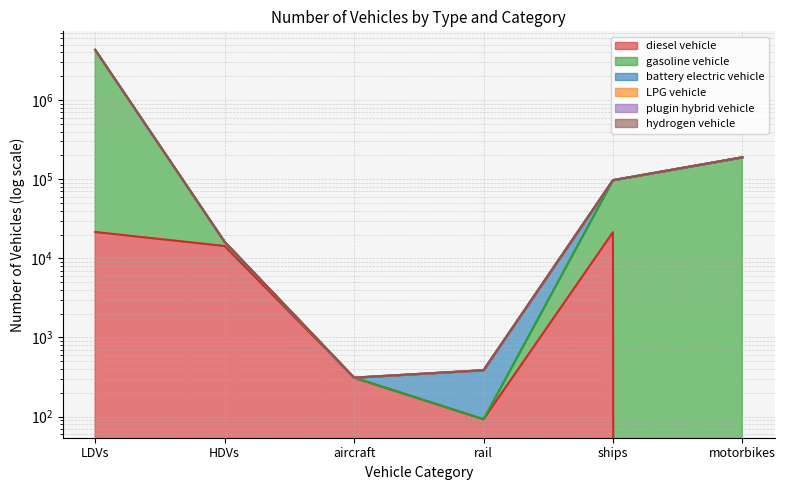

At which label does battery electric vehicle reach its peak?

LDVs